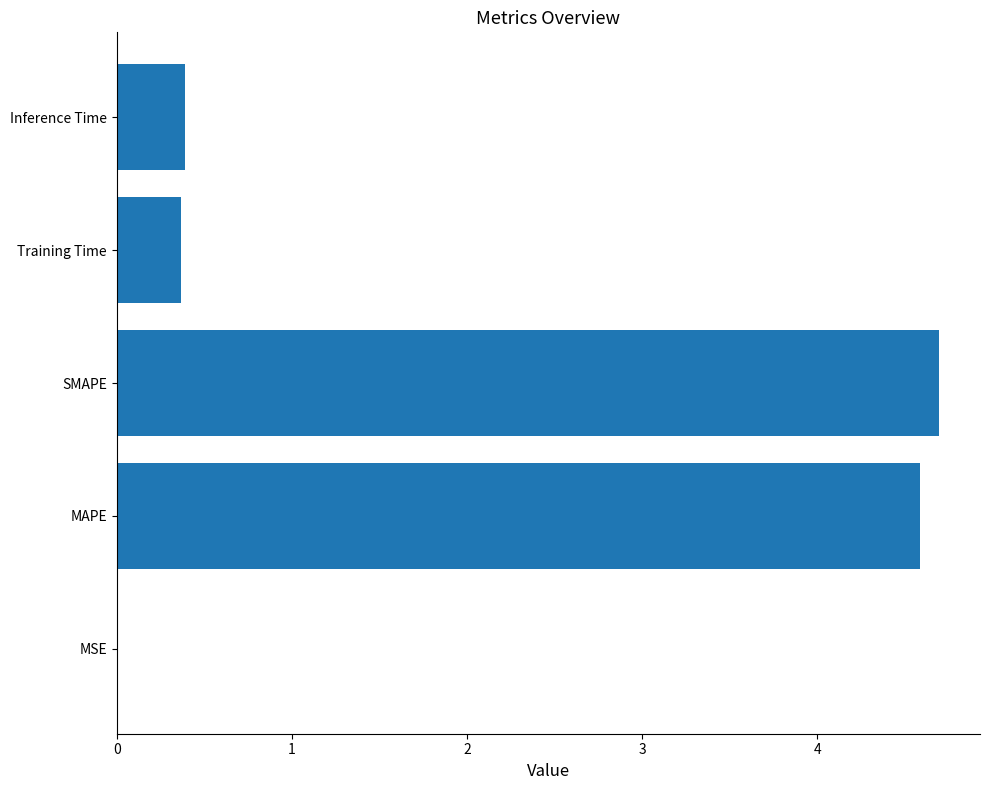

Count the number of data series in this chart.

1